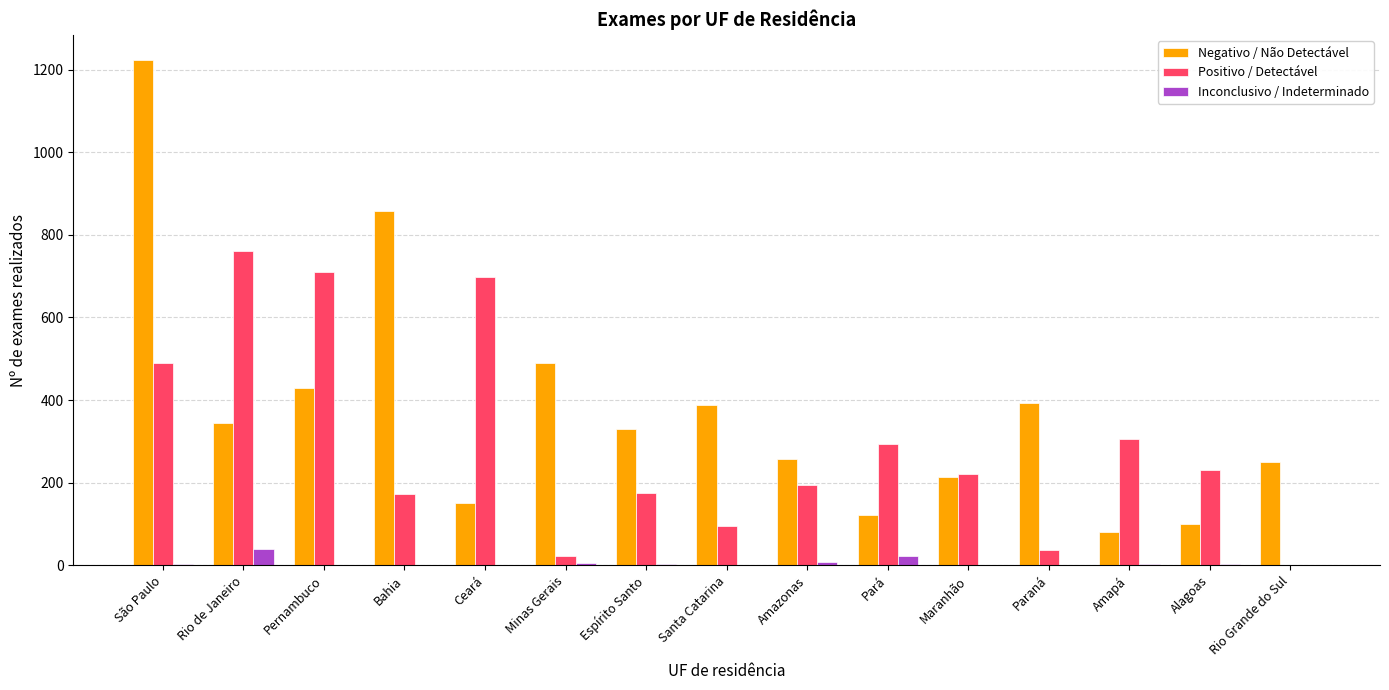

What is the sum of all Negativo / Não Detectável values?

5633